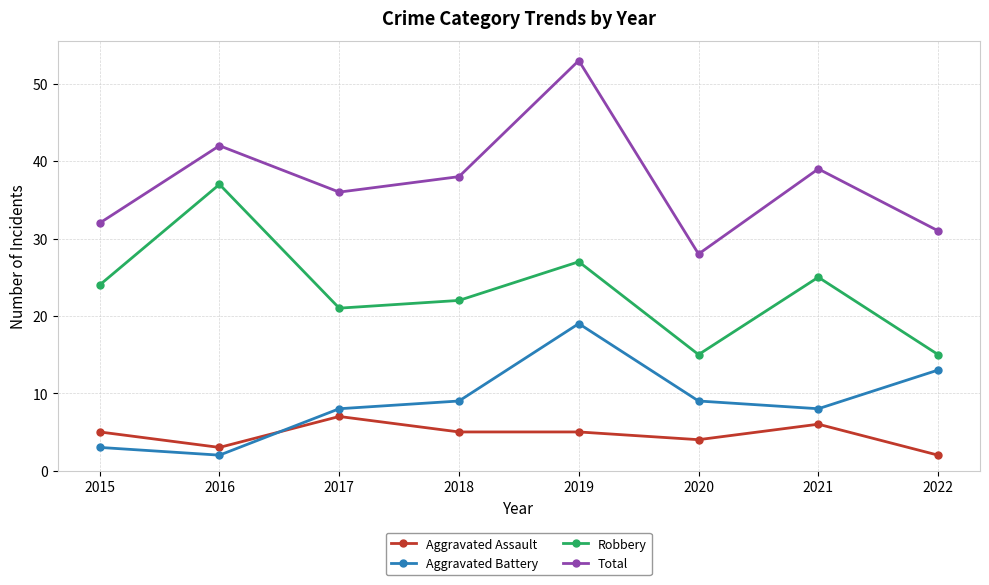

What is the value of the Robbery point at the 7th from the left?

25